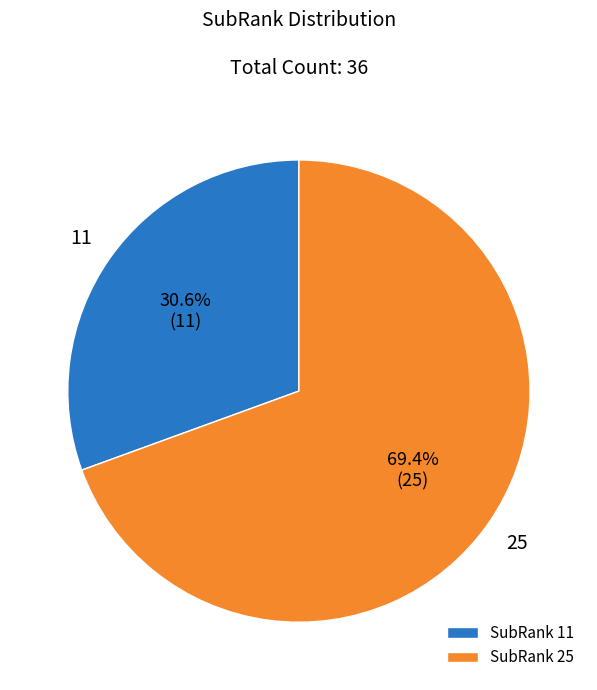

What is the ratio of the value at 11 to the value at 25?

0.4